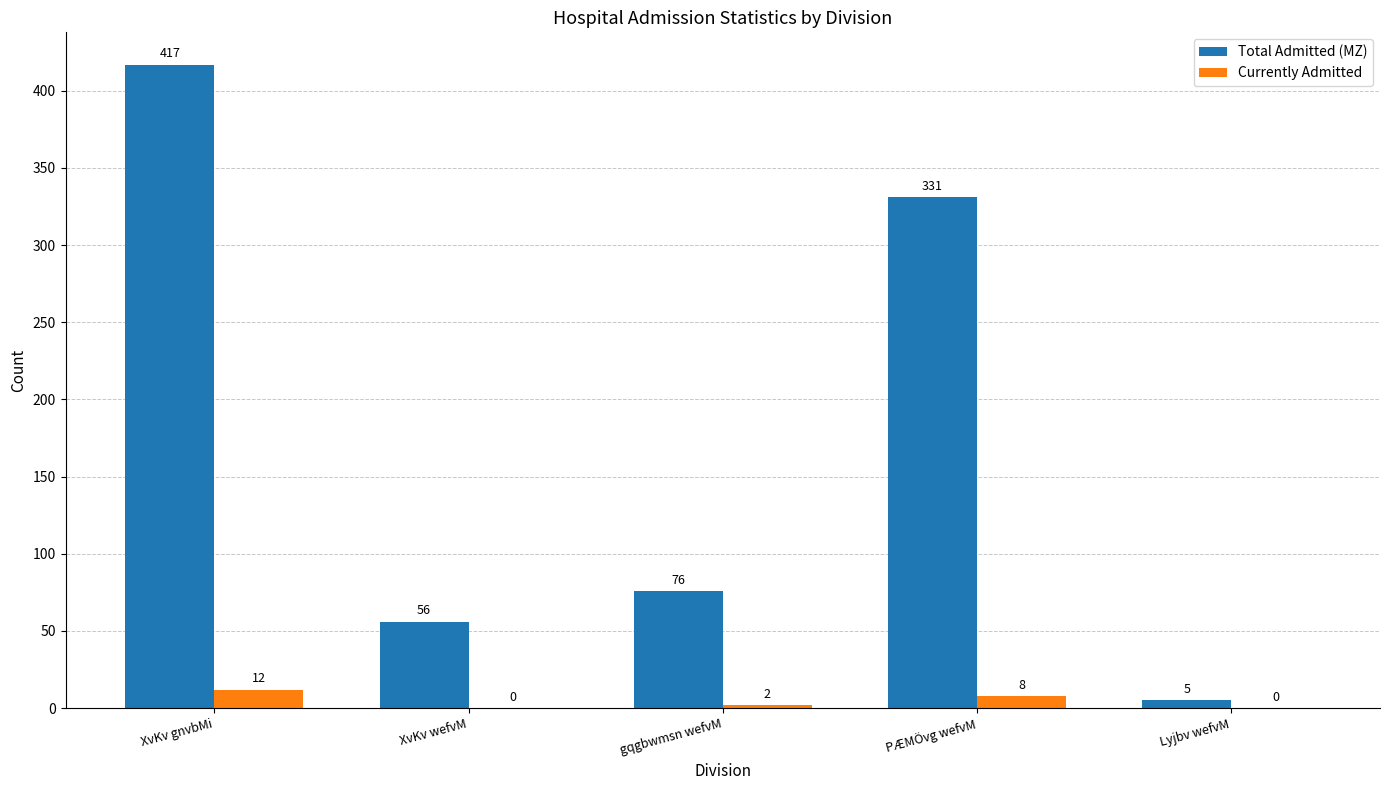

Between XvKv wefvM and gqgbwmsn wefvM, which series saw the biggest shift?

Total Admitted (MZ)